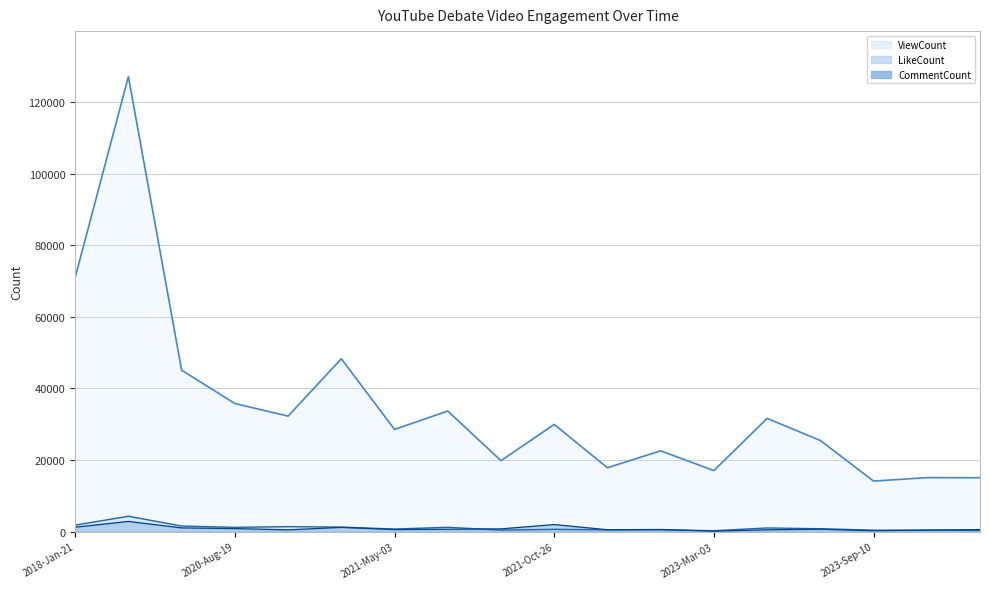

The value of ViewCount at 2020-Nov-23 is 14838. True or false?

False